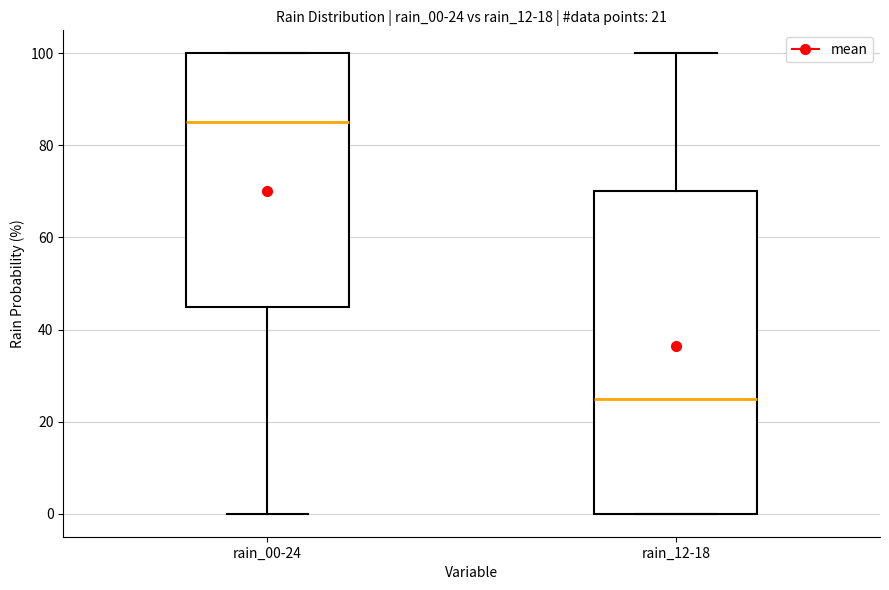

Which box's median line is the lowest?

rain_12-18